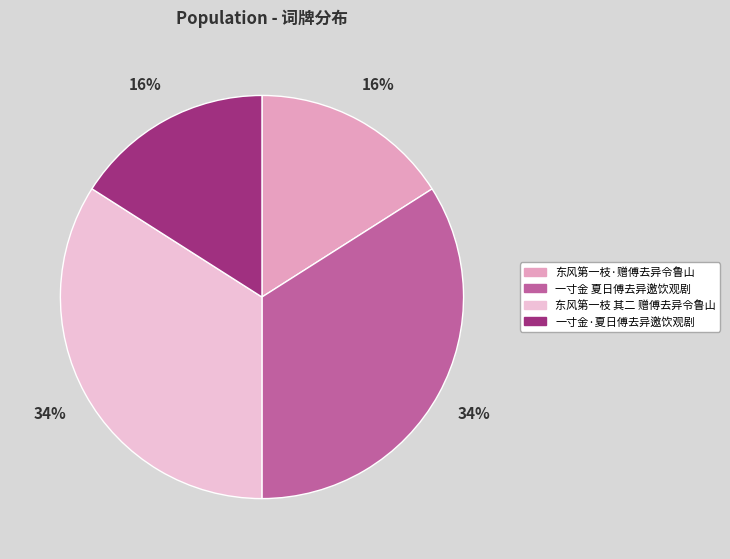

True or false: 东风第一枝·赠傅去异令鲁山 accounts for 16% of the total.

True